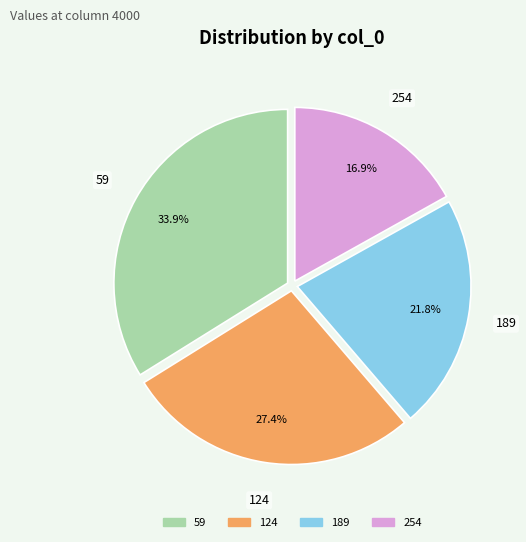

Does 124 represent more than half of the total?

No